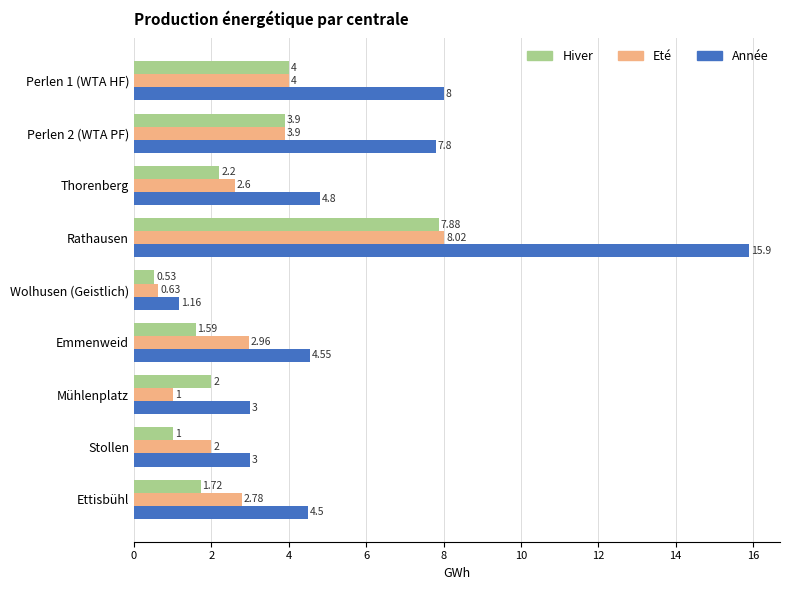

What is the average value of the Eté series?

3.1